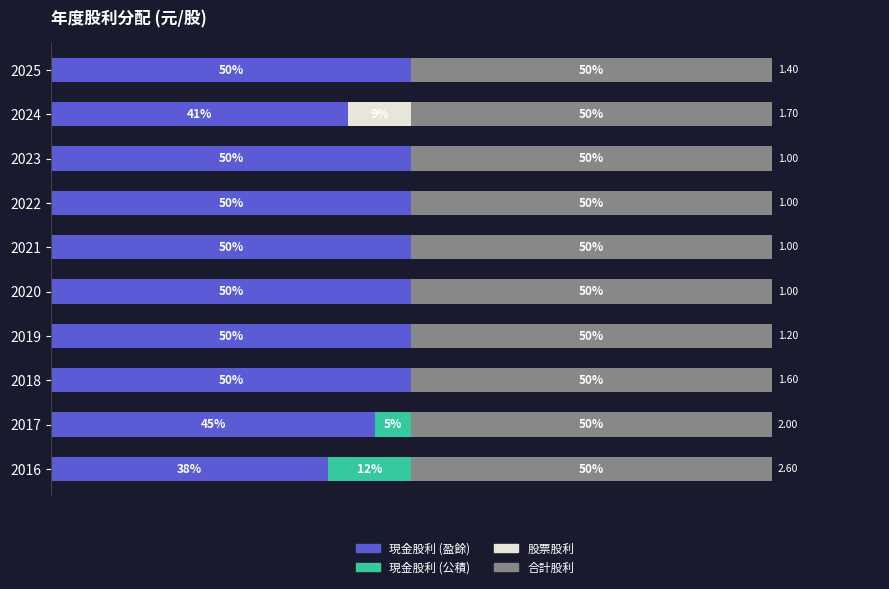

What are all the series names shown in the legend?

現金股利 (盈餘), 現金股利 (公積), 股票股利, 合計股利